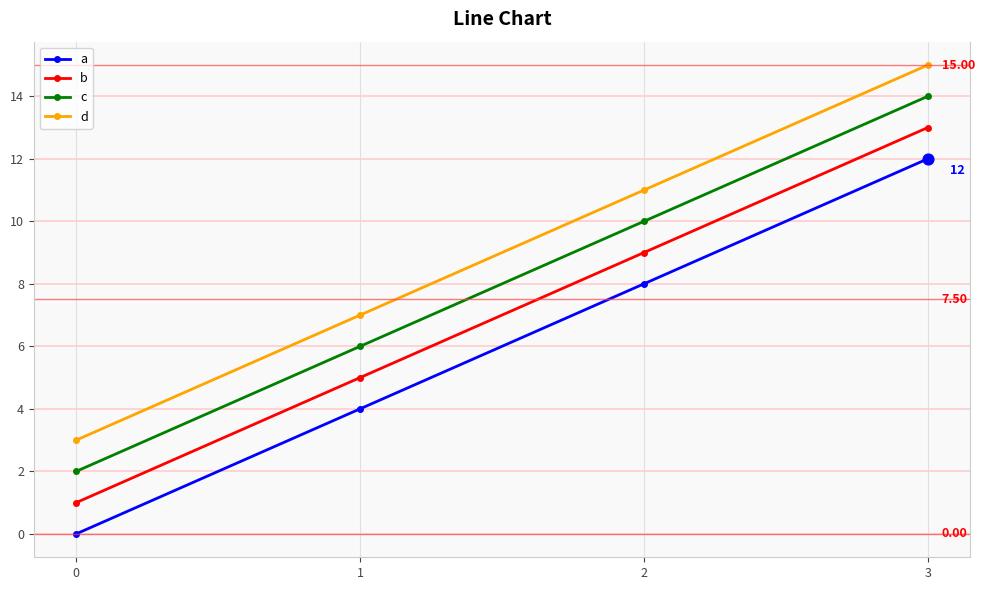

True or false: a and c cross at least once.

False